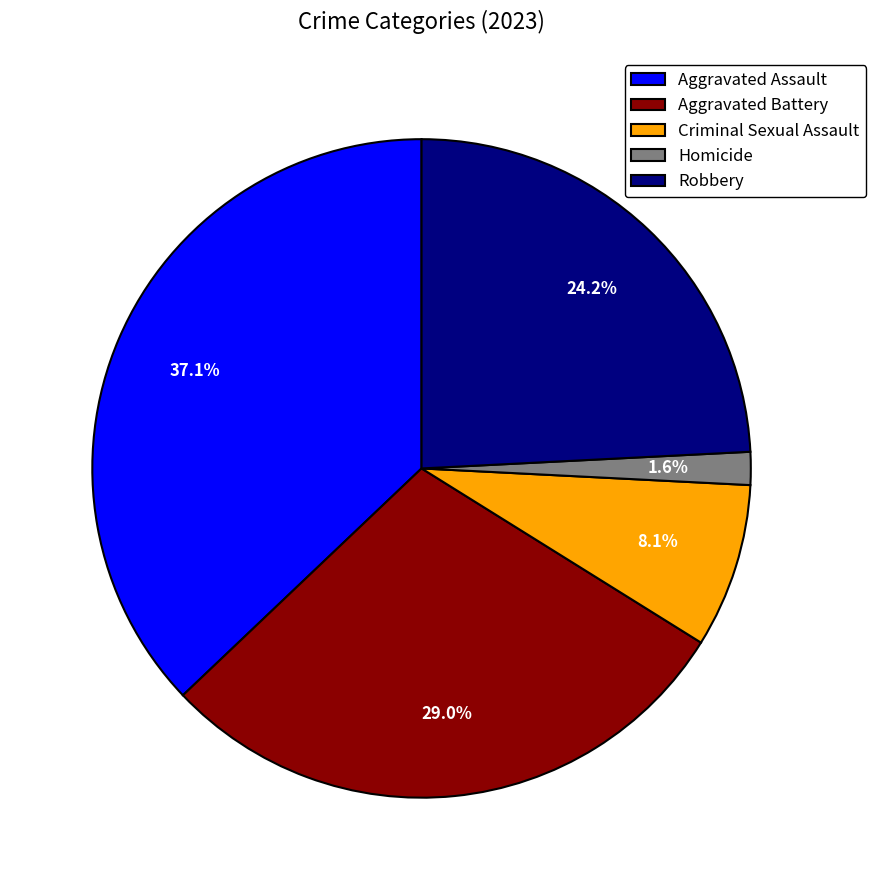

How many segments does this pie chart have?

5